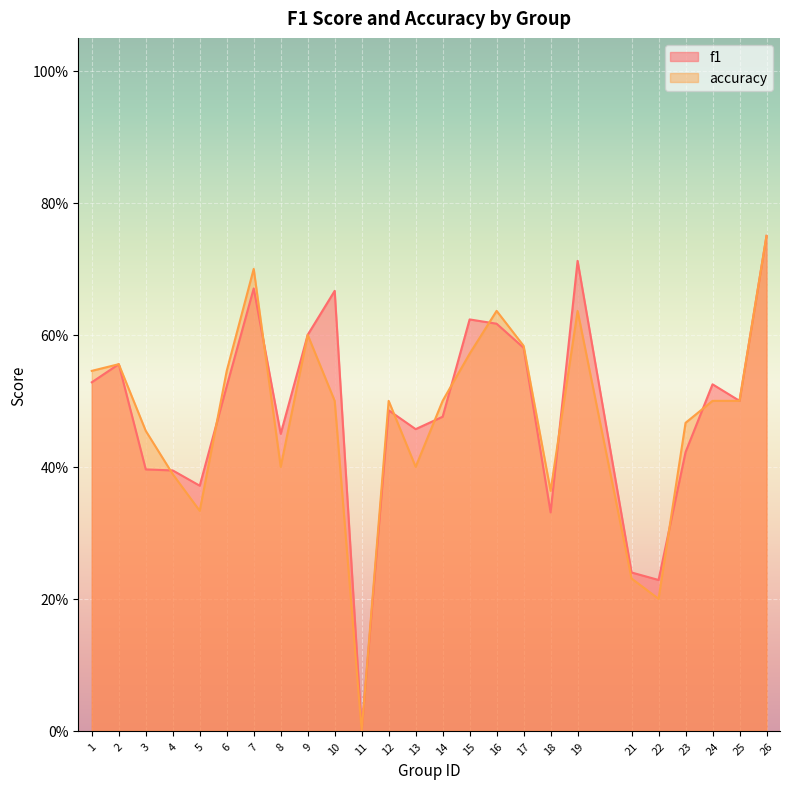

Does the chart display data point markers on the line(s)?

No